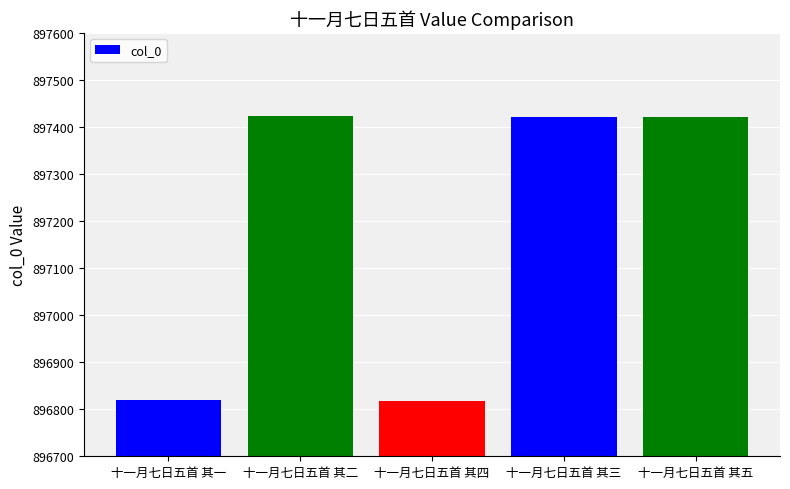

What position from the right is 十一月七日五首 其五?

1